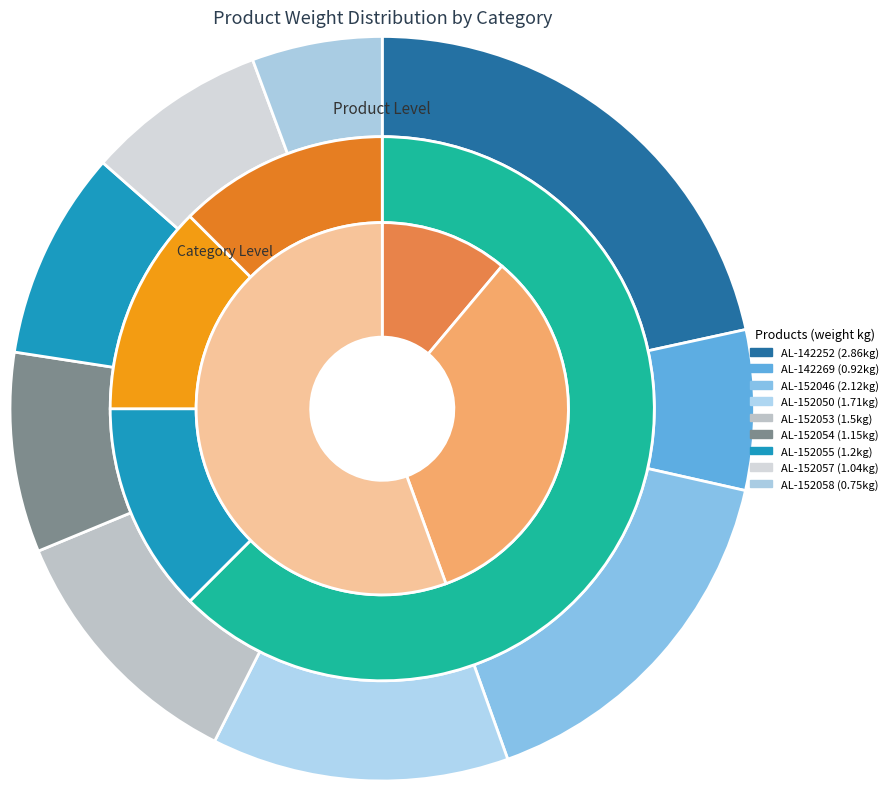

To the nearest percent, what is the difference between the AL-152046 and AL-152053 slice percentages?

5%